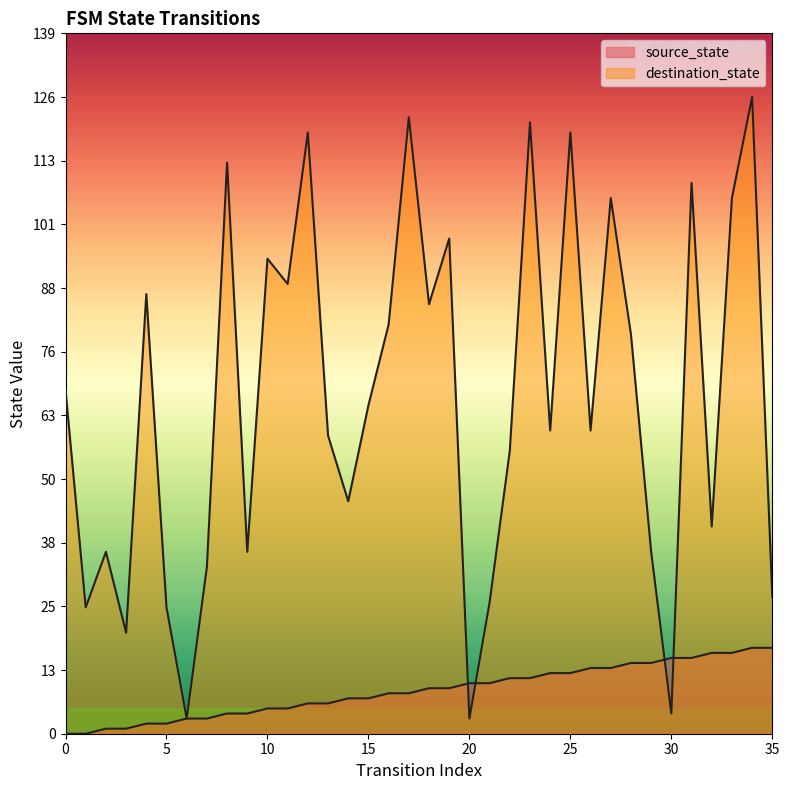

What is the total value across all series at 26?

73